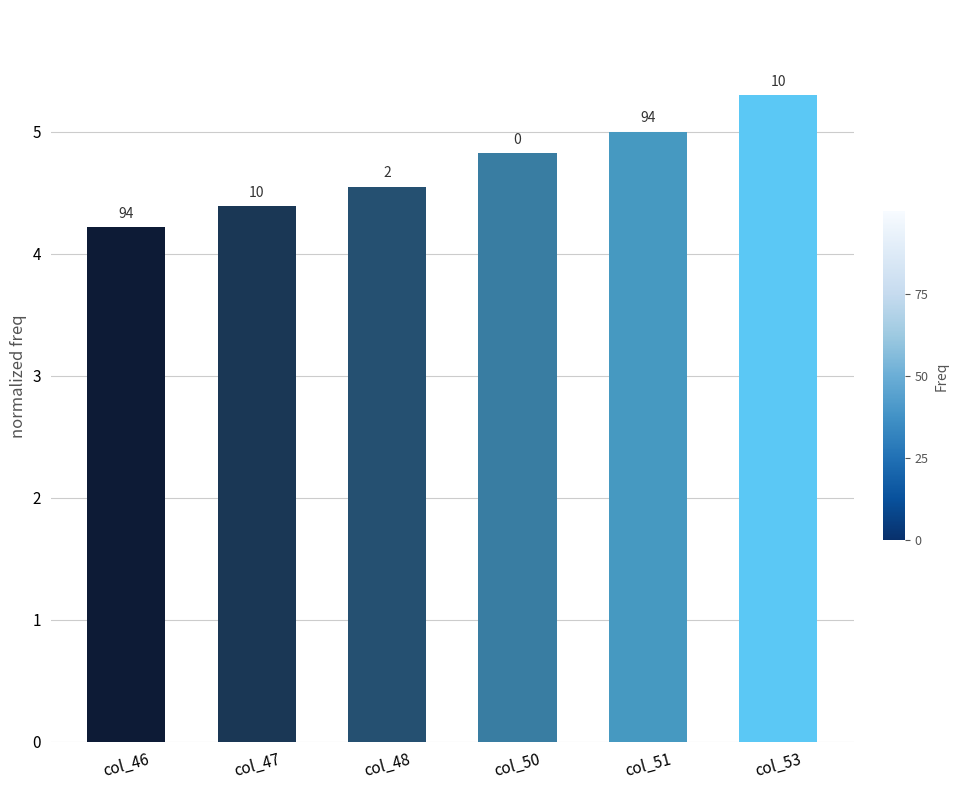

Does the chart contain any negative values?

No